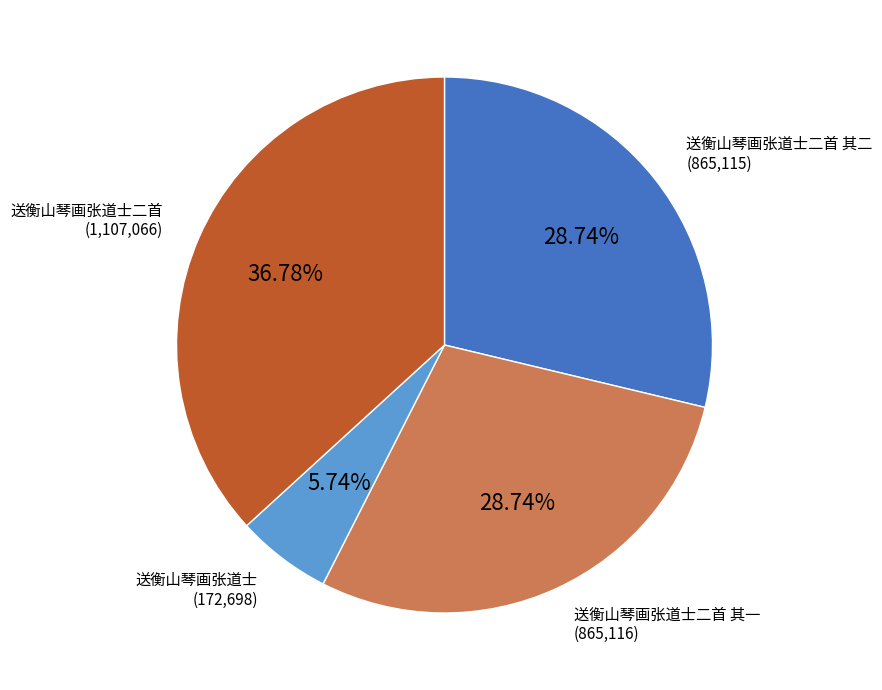

Does any single category account for the majority?

No